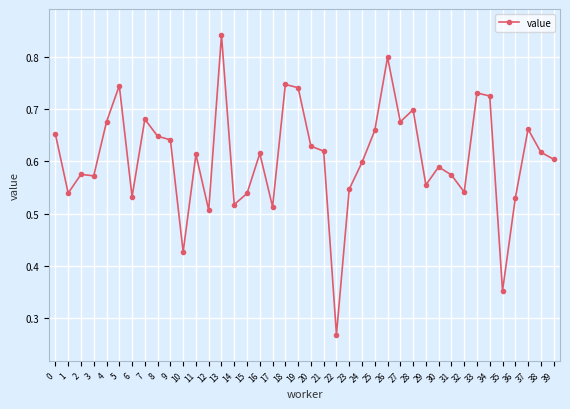

Which category has the highest value across all series?

13